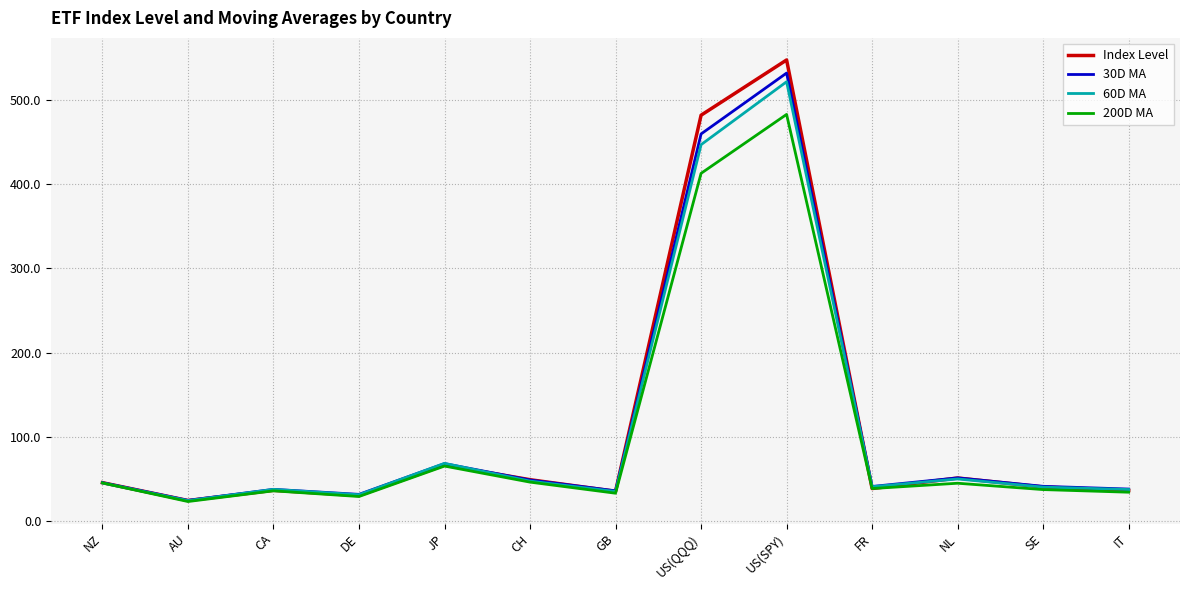

What is the maximum value shown in the chart?

547.0